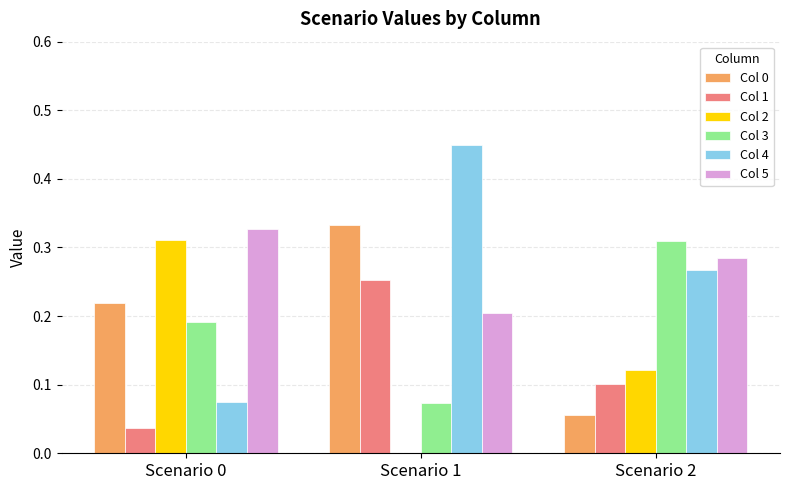

The Col 0 series shows 0.3 at Scenario 0. True or false?

False